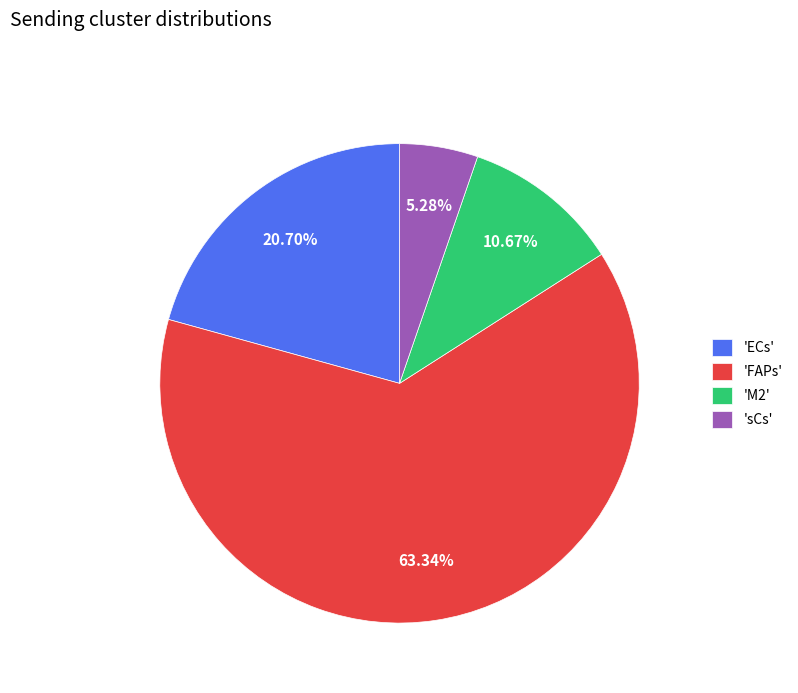

Rank the categories by value from highest to lowest.

'FAPs', 'ECs', 'M2', 'sCs'